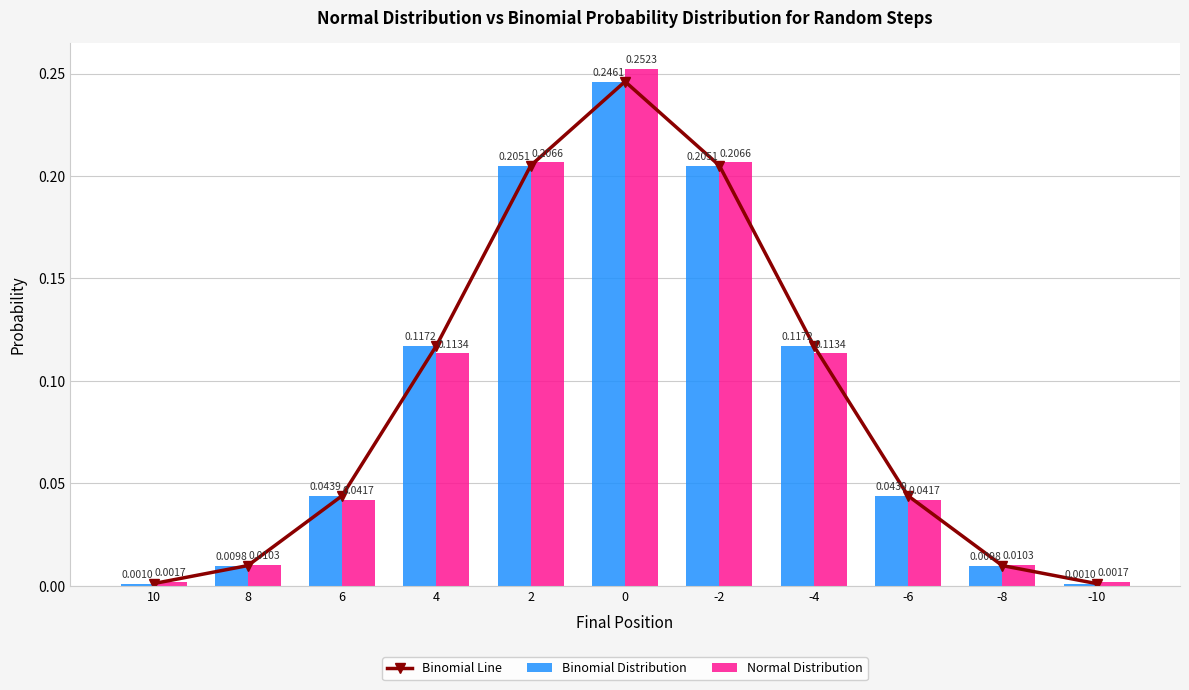

Reading left to right, extract all data points from this chart.

Binomial Line: 0.0	0.0	0.0	0.1	0.2	0.2	0.2	0.1	0.0	0.0	0.0
Binomial Distribution: 0.0	0.0	0.0	0.1	0.2	0.2	0.2	0.1	0.0	0.0	0.0
Normal Distribution: 0.0	0.0	0.0	0.1	0.2	0.3	0.2	0.1	0.0	0.0	0.0